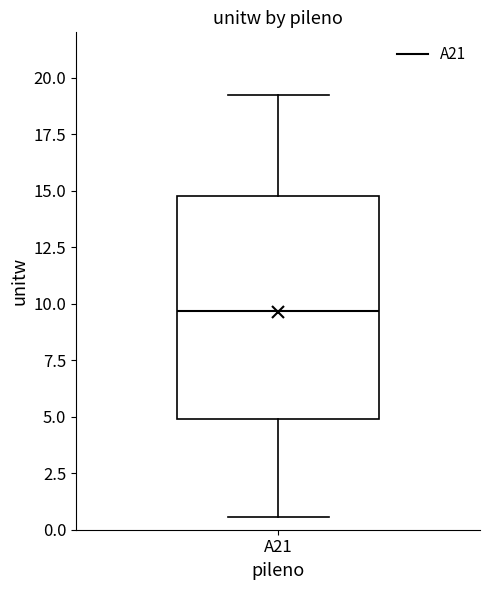

Transcribe this box plot: give where the median line is, the range the box spans, and where the two whiskers end, as read against the y-axis. The values are not printed on the chart, so give them approximately, as read against the axis.

median 9.5, box 5.0 to 15.0, whiskers 0.5 to 19.0